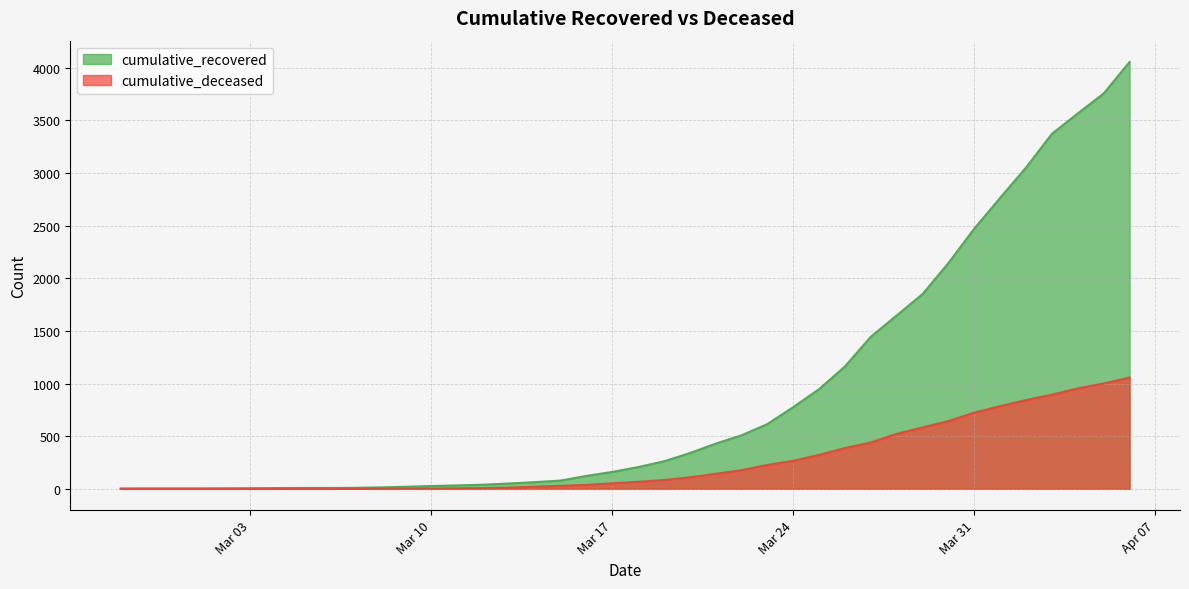

What is the difference between the highest and lowest values at 2020-03-09?

17